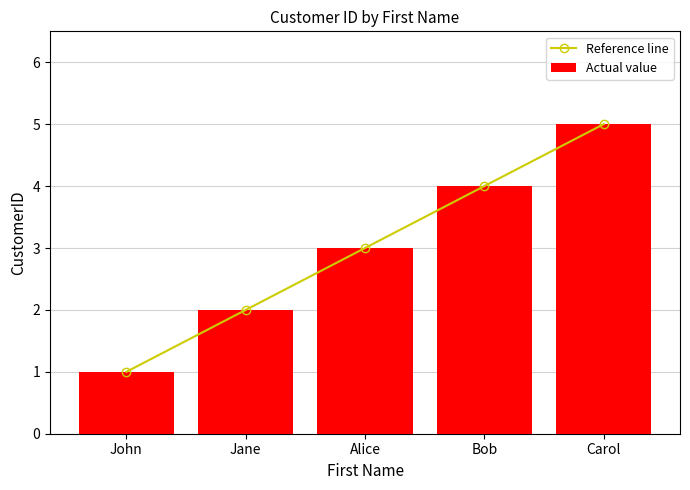

What is the average value of the Actual value series?

3